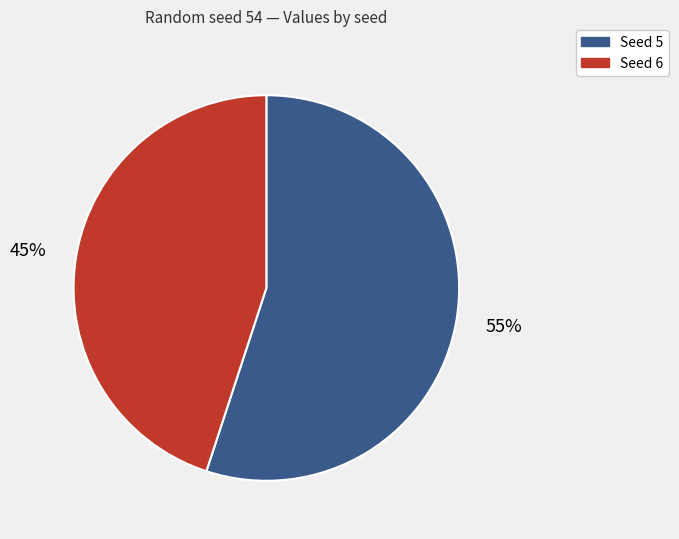

To the nearest percent, what is the average slice percentage?

50%